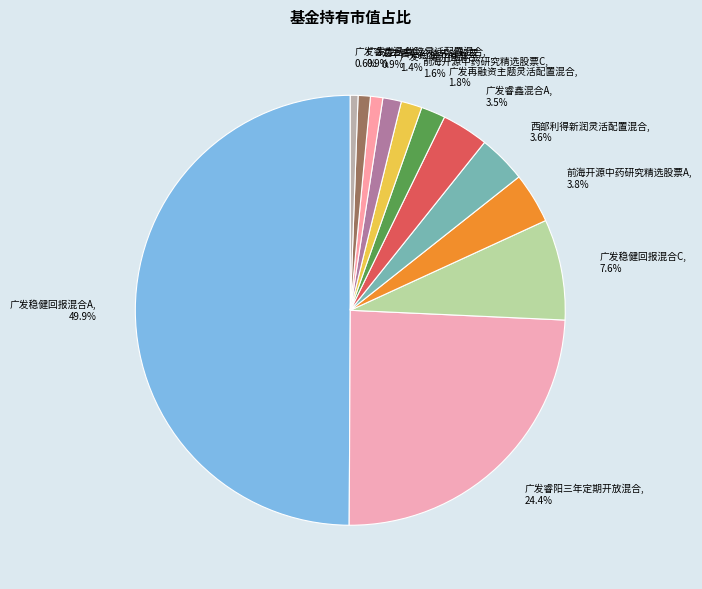

How many segments does this pie chart have?

12